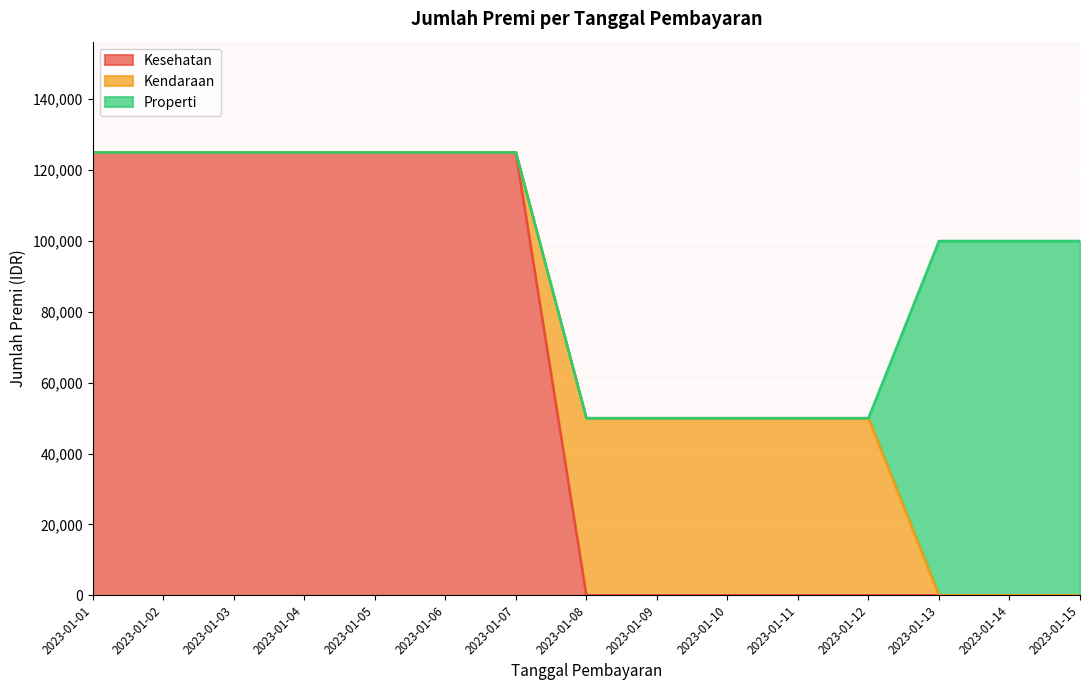

True or false: Kendaraan has more than 0 interior local peaks.

False